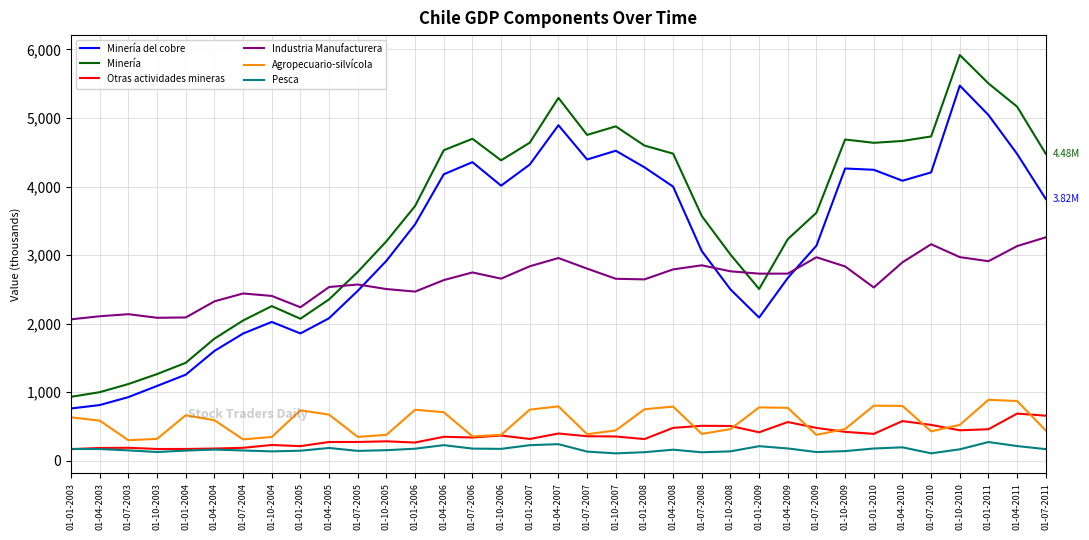

Does the chart have visible grid lines?

Yes